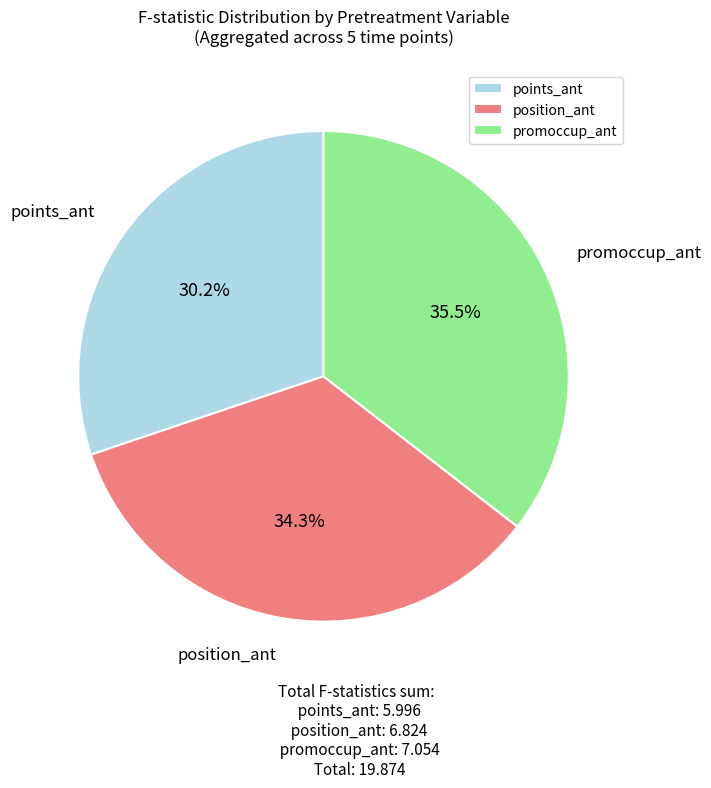

What is the largest slice in the pie chart?

promoccup_ant